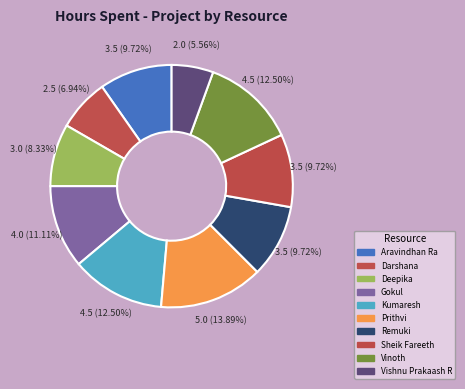

How many slices are in this pie chart?

10